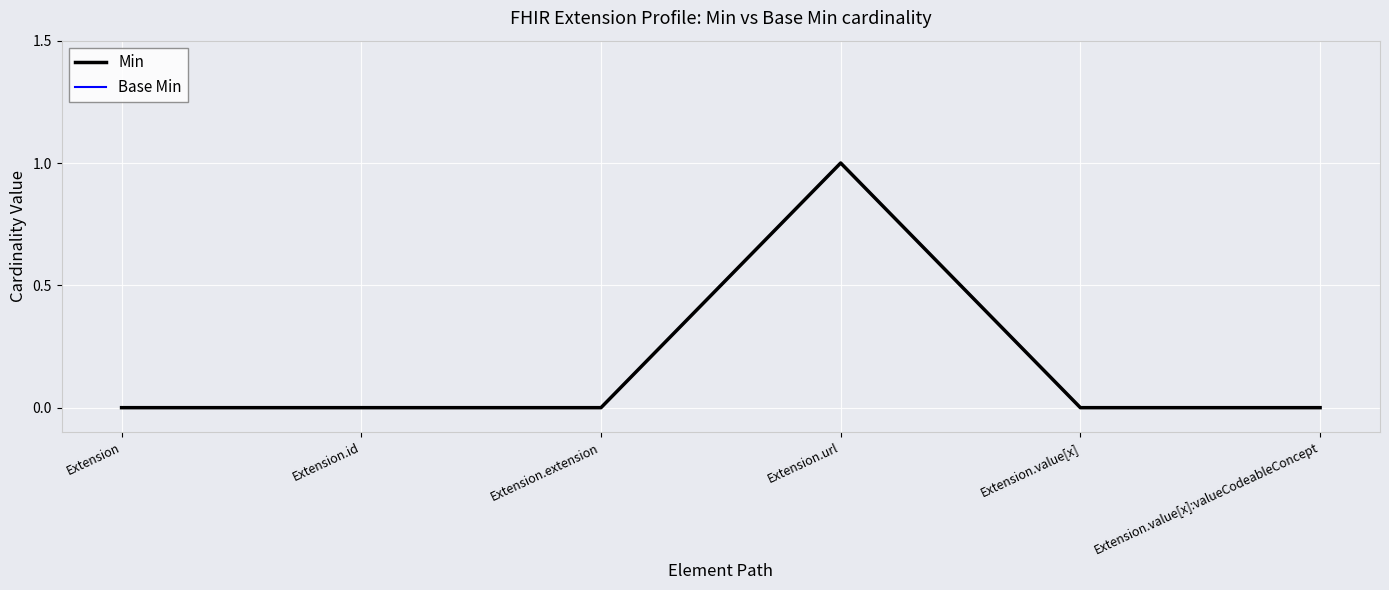

True or false: Min and Base Min intersect in this chart.

False